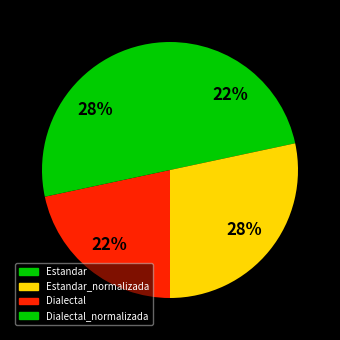

What is the largest slice in the pie chart?

Estandar_normalizada